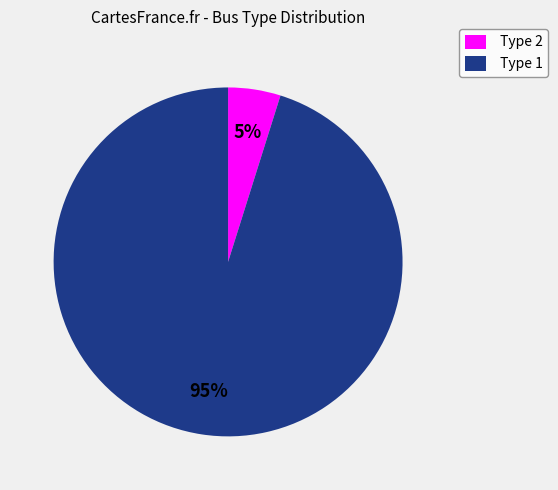

Rank the categories by value from highest to lowest.

Type 1, Type 2